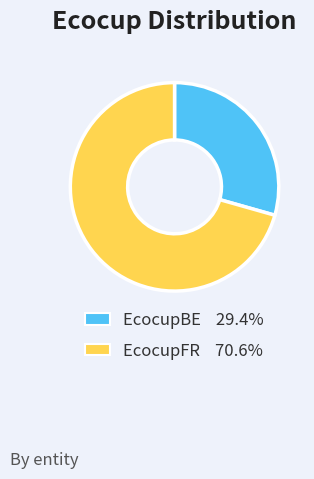

Which slice is the smallest?

EcocupBE